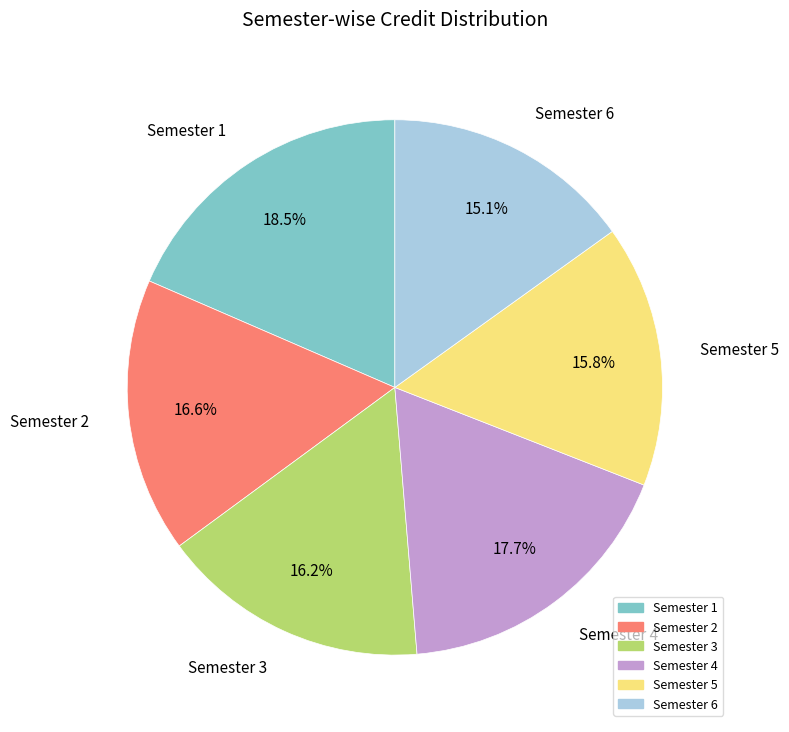

True or false: Semester 2 accounts for 26% of the total.

False